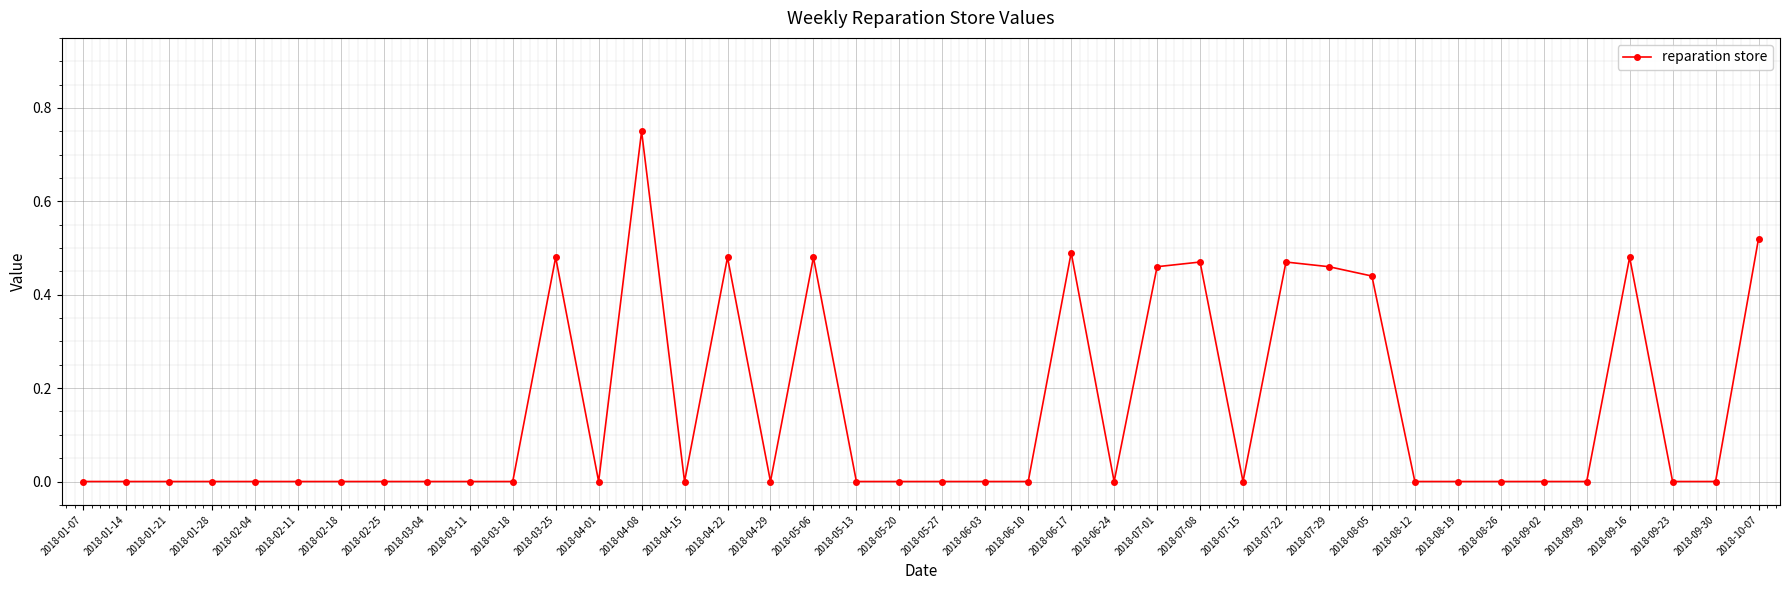

True or false: the data has more than 2 interior local peaks.

True